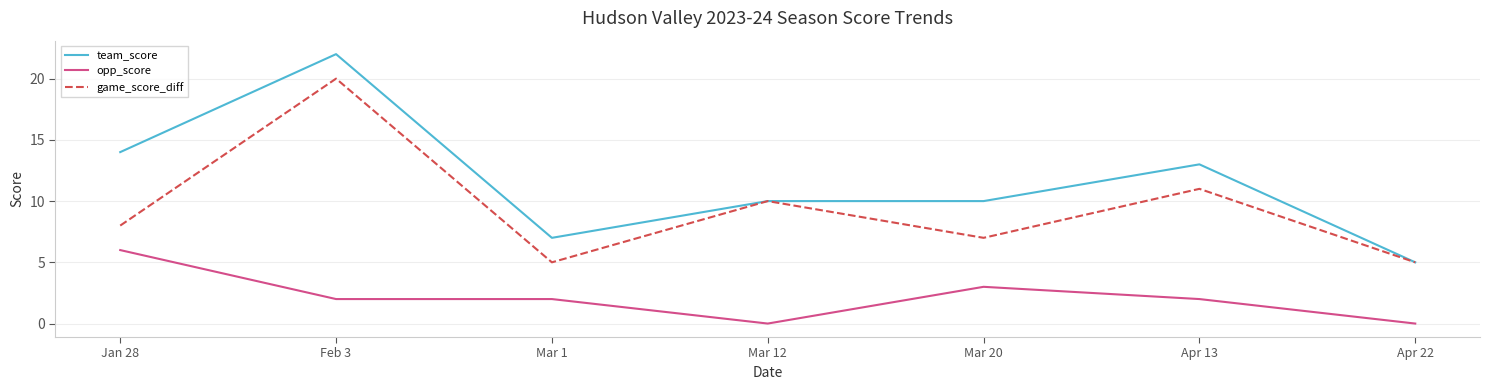

List the series in order of their overall mean, highest first.

team_score, game_score_diff, opp_score